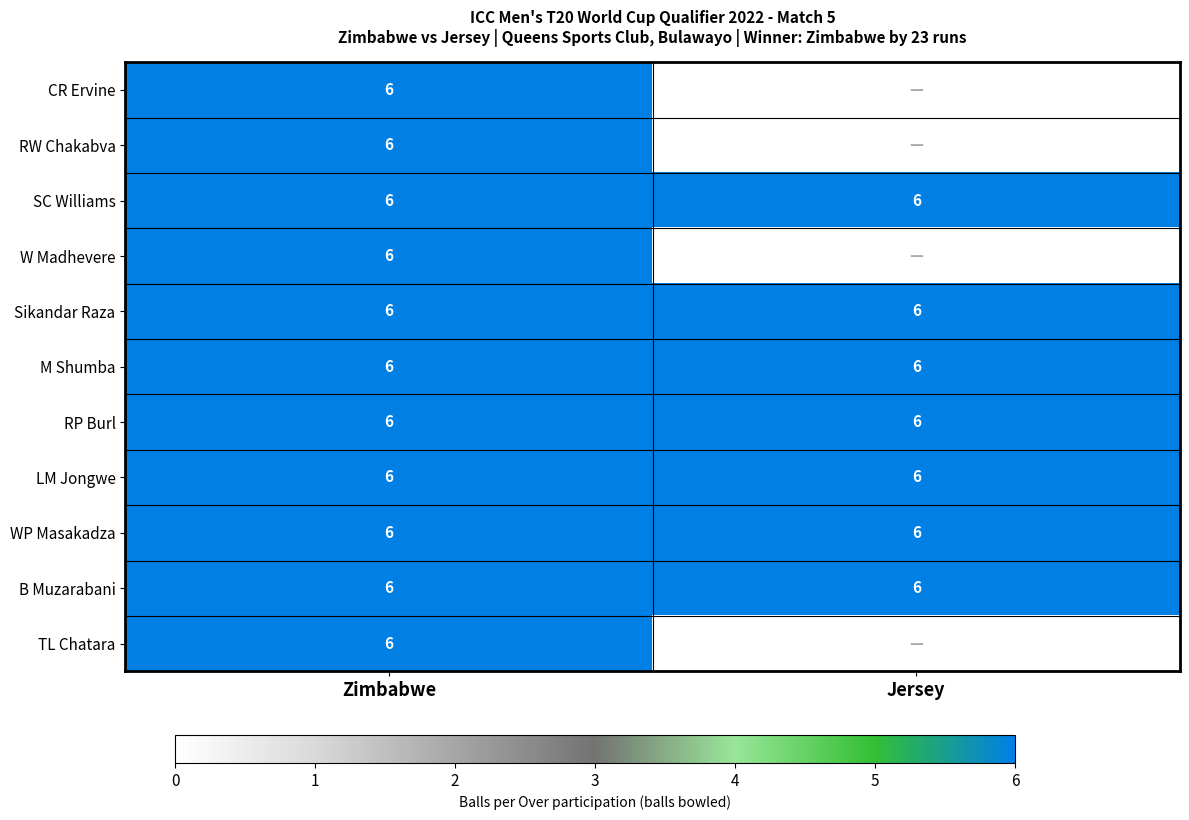

Between Jersey and Zimbabwe, which is larger?

Zimbabwe